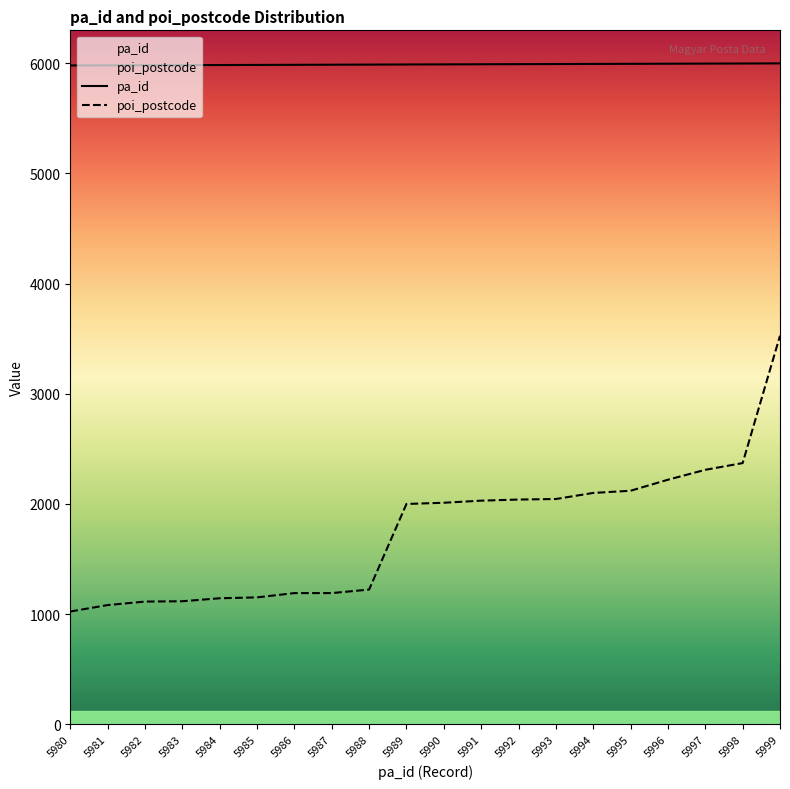

What is the difference between the maximum and minimum values in the pa_id series?

19